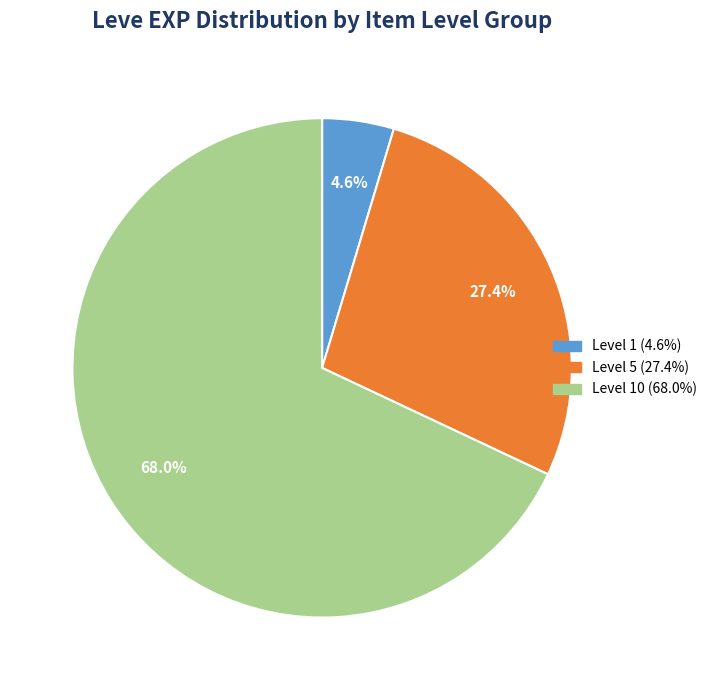

Is there a majority slice in this chart?

Yes